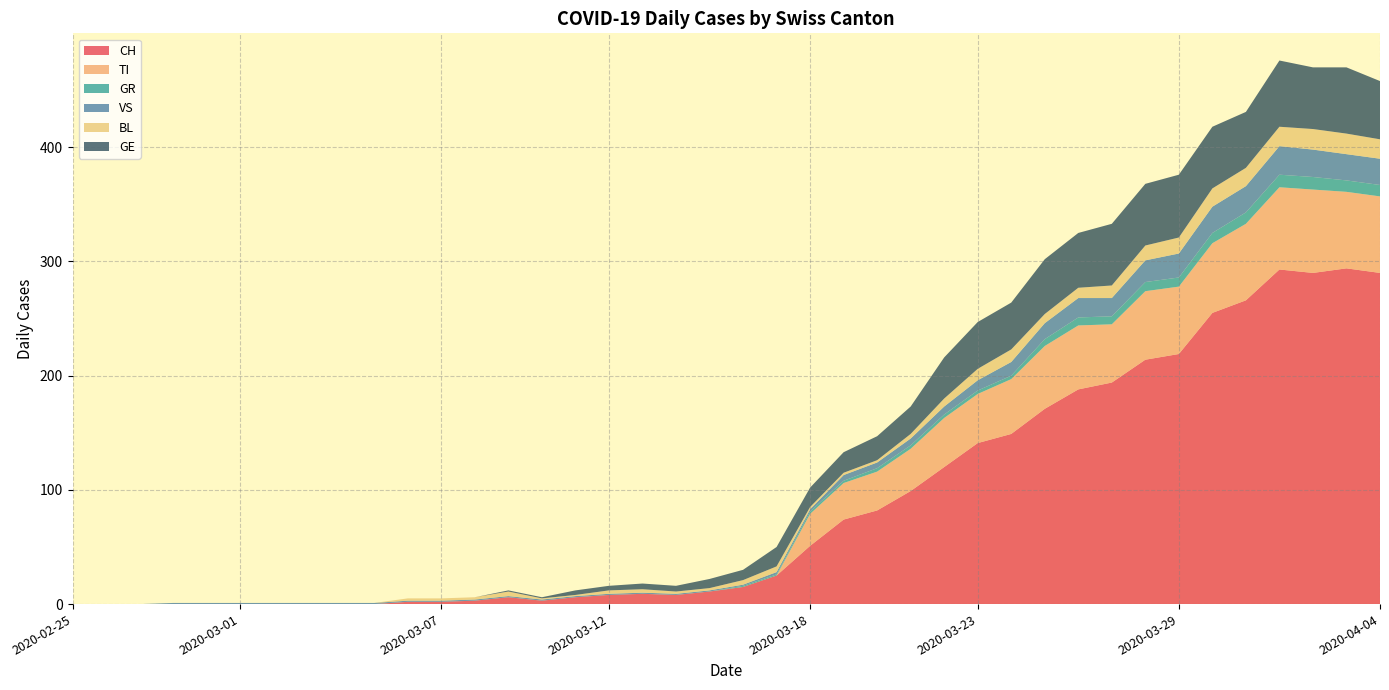

Reading left to right, list all the values displayed in this chart.

CH: 0	0	0	0	0	0	0	0	0	0	2	2	3	6	3	6	8	9	8	11	15	25	51	74	82	99	120	141	149	171	188	194	214	219	255	266	293	290	294	290
TI: 0	0	0	0	0	0	0	0	0	0	0	0	0	0	0	0	0	0	0	0	0	0	28	32	34	37	43	43	48	55	56	51	60	59	61	67	72	73	67	67
GR: 0	0	0	0	0	0	0	0	0	0	0	0	0	0	0	0	0	0	0	0	1	1	2	2	3	3	3	3	3	6	7	7	8	8	9	10	11	11	10	10
VS: 0	0	0	1	1	1	1	1	1	1	1	1	1	1	1	1	1	1	1	1	1	2	2	5	5	6	7	9	12	14	17	16	19	21	23	23	25	24	23	23
BL: 0	0	0	0	0	0	0	0	0	0	2	2	2	4	1	1	3	3	2	2	4	5	2	2	2	4	7	10	11	8	9	11	13	14	16	16	17	18	18	17
GE: 0	0	0	0	0	0	0	0	0	0	0	0	0	1	1	4	4	5	5	8	9	17	17	18	21	24	36	41	41	48	48	54	54	55	54	49	58	54	58	51